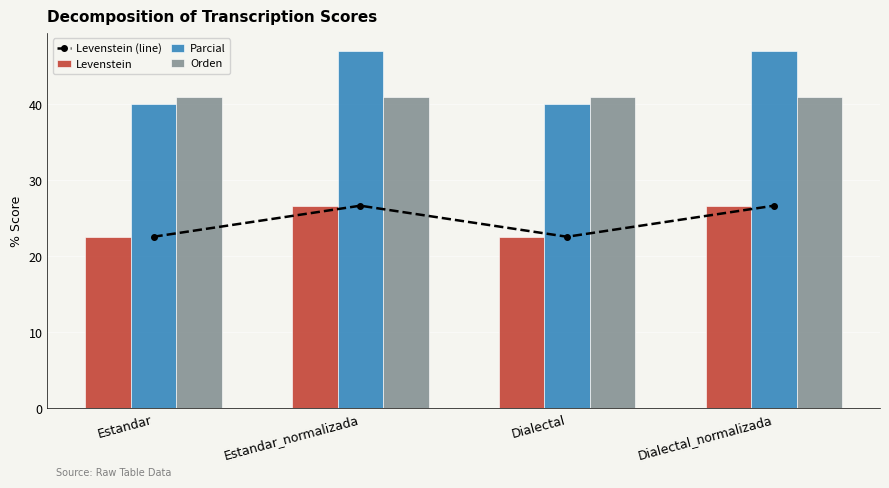

At Dialectal_normalizada, list the series in order from largest to smallest.

Parcial, Orden, Levenstein (line), Levenstein